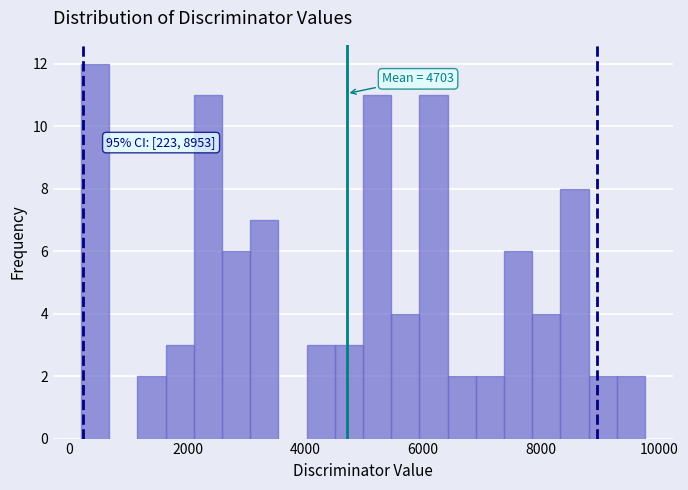

Around what value on the x-axis is the tallest bar? Give the approximate position of its centre, as read against the axis.

400